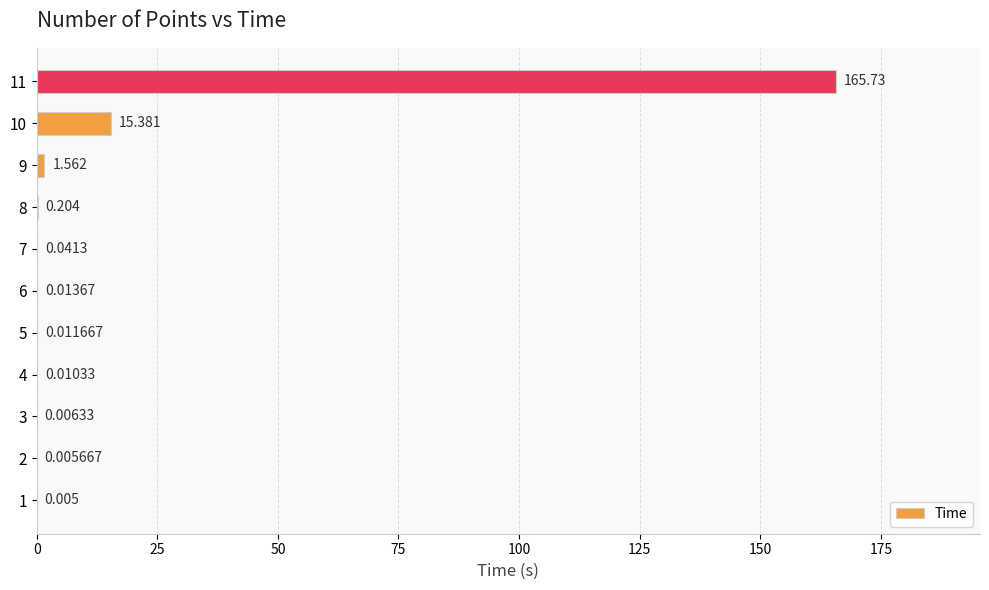

At which label is the value closest to 82?

10